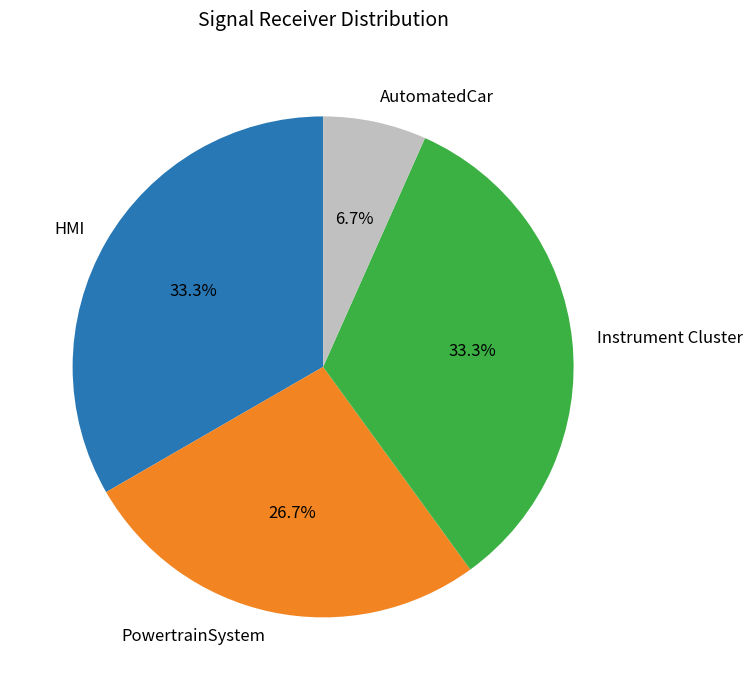

What percentage is the HMI slice, to the nearest percent?

33%